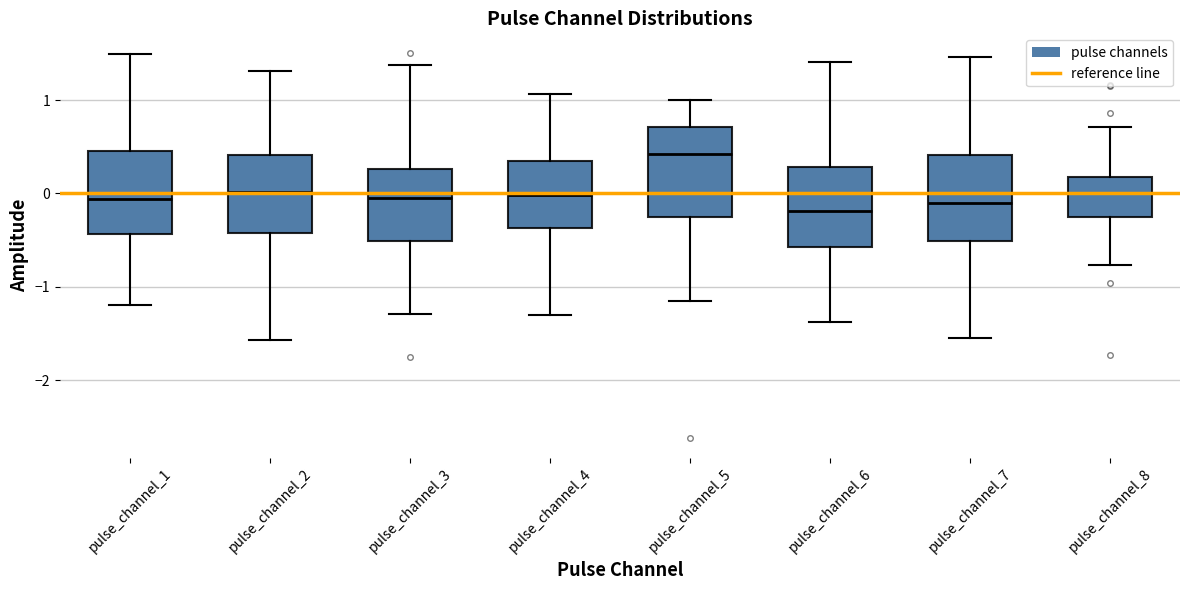

Reading left to right, transcribe this box plot: for each box, give where its median line is, the range the box spans, and where its two whiskers end, as read against the y-axis. The values are not printed on the chart, so give them approximately, as read against the axis.

pulse_channel_1: median -0.1, box -0.4 to 0.5, whiskers -1.2 to 1.5
pulse_channel_2: median 0.0, box -0.4 to 0.4, whiskers -1.6 to 1.3
pulse_channel_3: median 0.0, box -0.5 to 0.3, whiskers -1.3 to 1.4
pulse_channel_4: median 0.0, box -0.4 to 0.3, whiskers -1.3 to 1.1
pulse_channel_5: median 0.4, box -0.3 to 0.7, whiskers -1.1 to 1.0
pulse_channel_6: median -0.2, box -0.6 to 0.3, whiskers -1.4 to 1.4
pulse_channel_7: median -0.1, box -0.5 to 0.4, whiskers -1.5 to 1.5
pulse_channel_8: median 0.0, box -0.3 to 0.2, whiskers -0.8 to 0.7